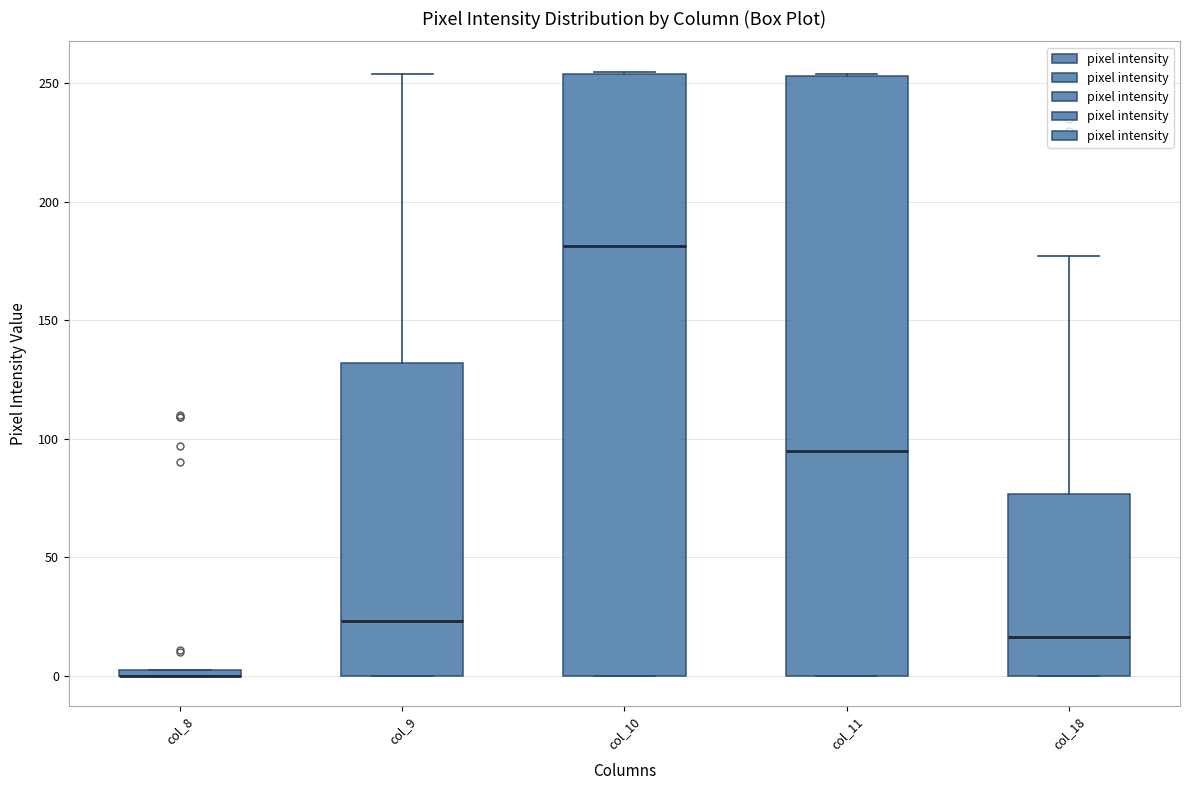

Where does the median line of the box for col_11 sit on the y-axis? The values are not printed on the chart, so give them approximately, as read against the axis.

95